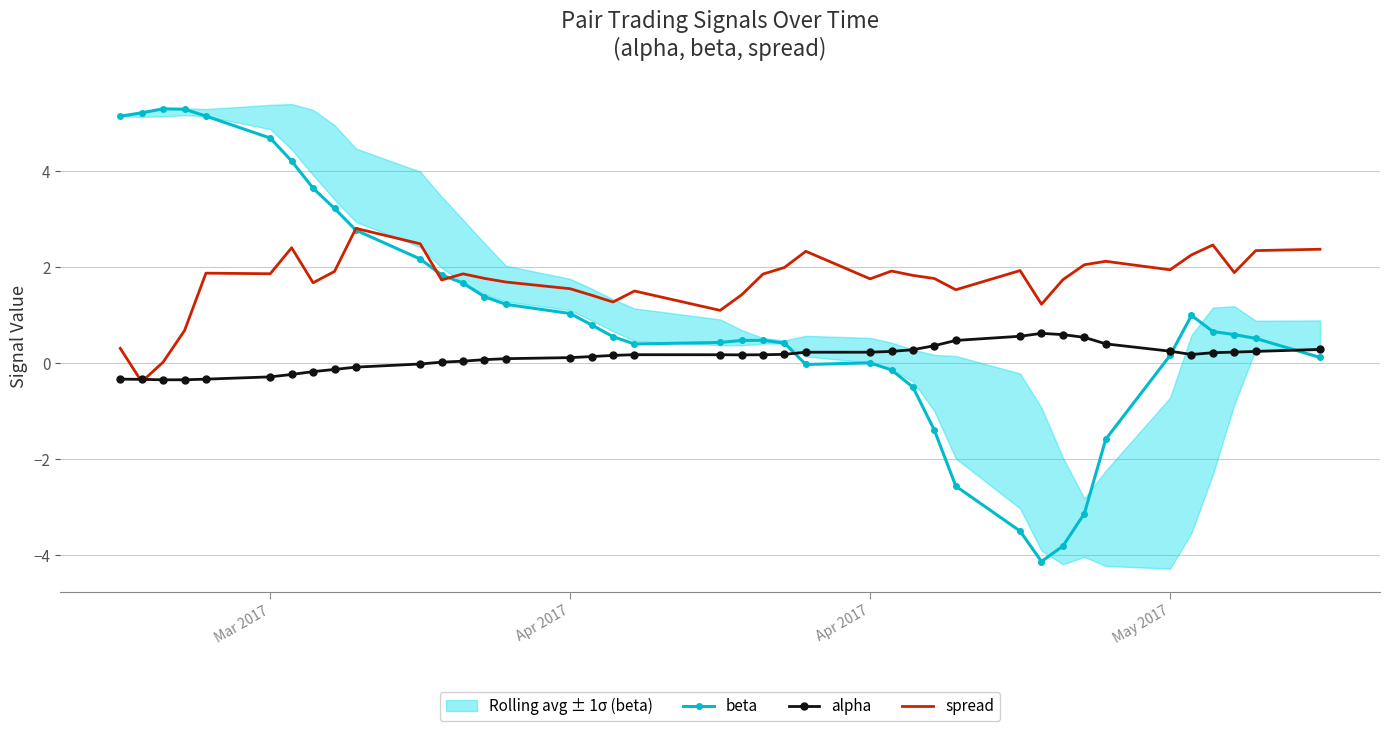

What is the average value of the alpha series?

0.1